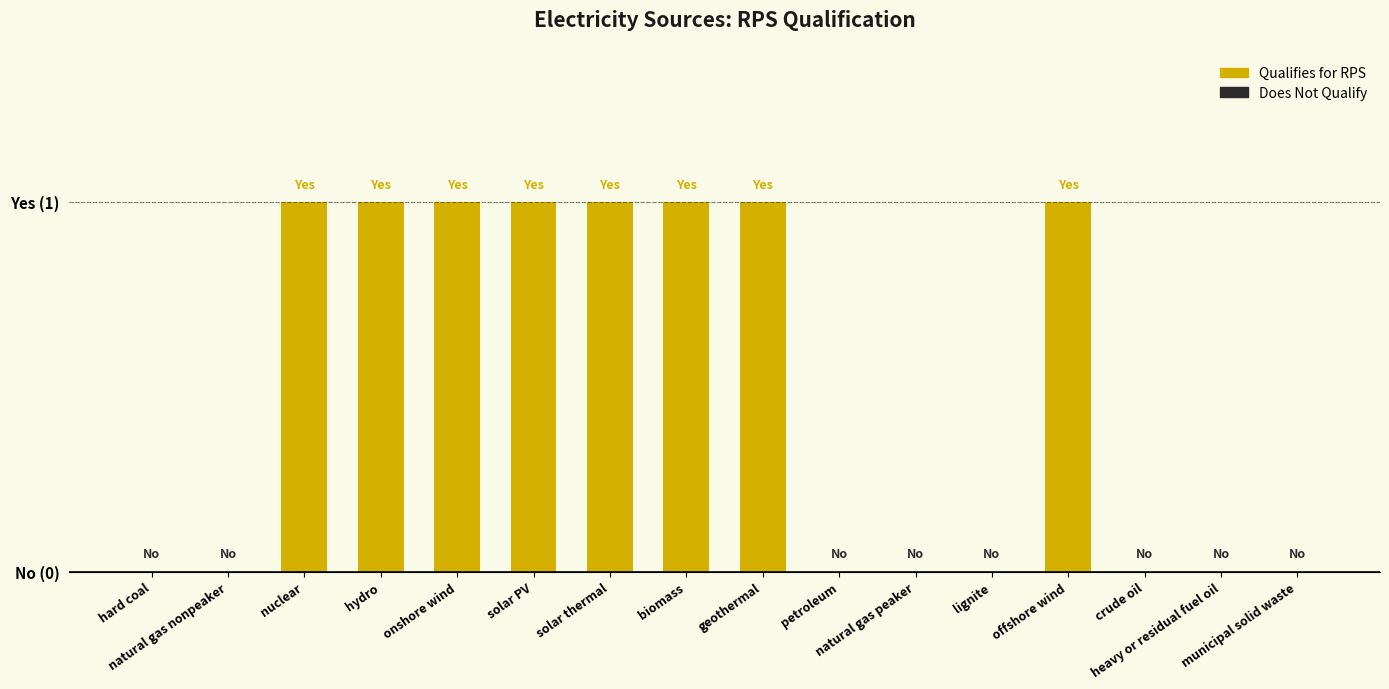

Reading left to right, transcribe all the data shown in this chart.

hard coal=0	natural gas nonpeaker=0	nuclear=1	hydro=1	onshore wind=1	solar PV=1	solar thermal=1	biomass=1	geothermal=1	petroleum=0	natural gas peaker=0	lignite=0	offshore wind=1	crude oil=0	heavy or residual fuel oil=0	municipal solid waste=0